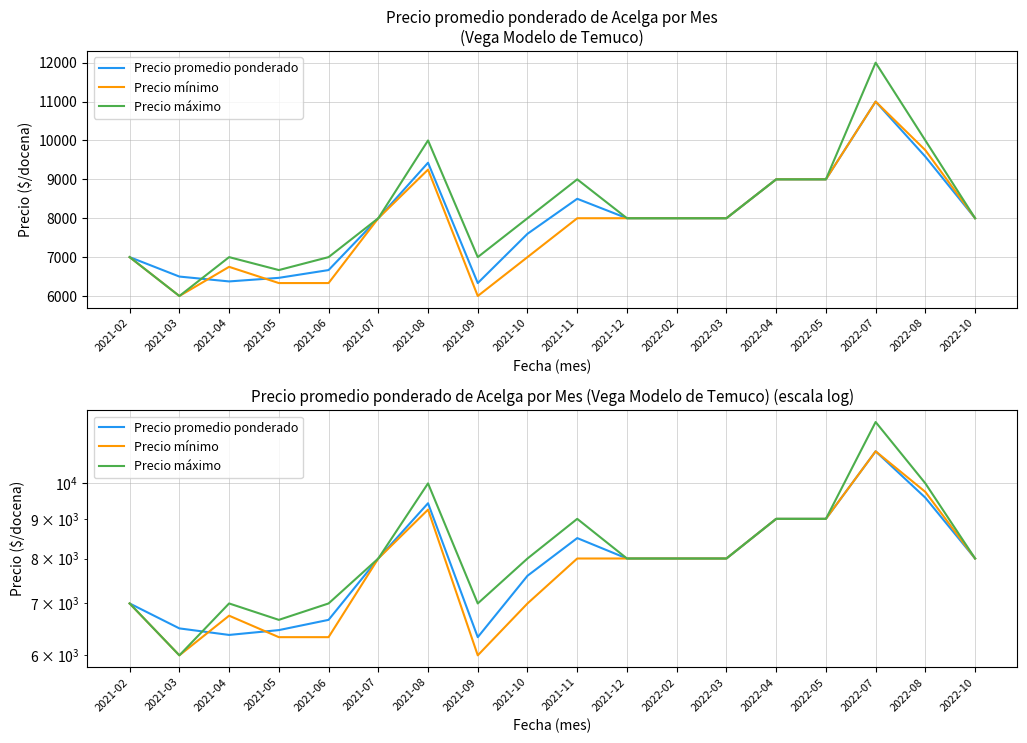

Between 2021-06 and 2022-04, which series saw the biggest shift?

Precio mínimo